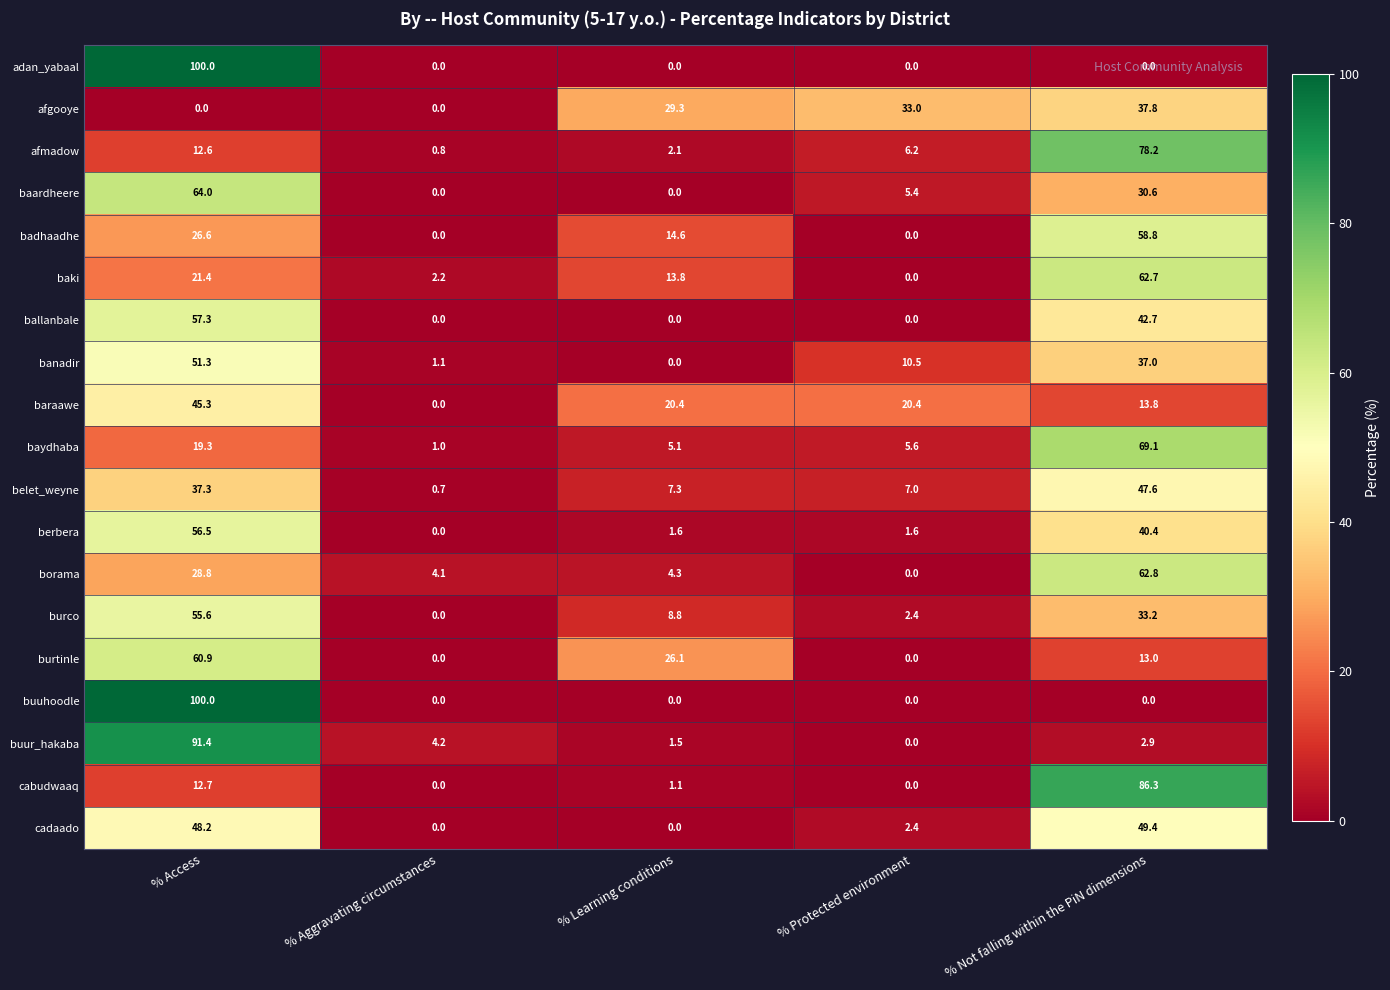

What value does the afmadow series have at % Not falling within the PiN dimensions?

78.2